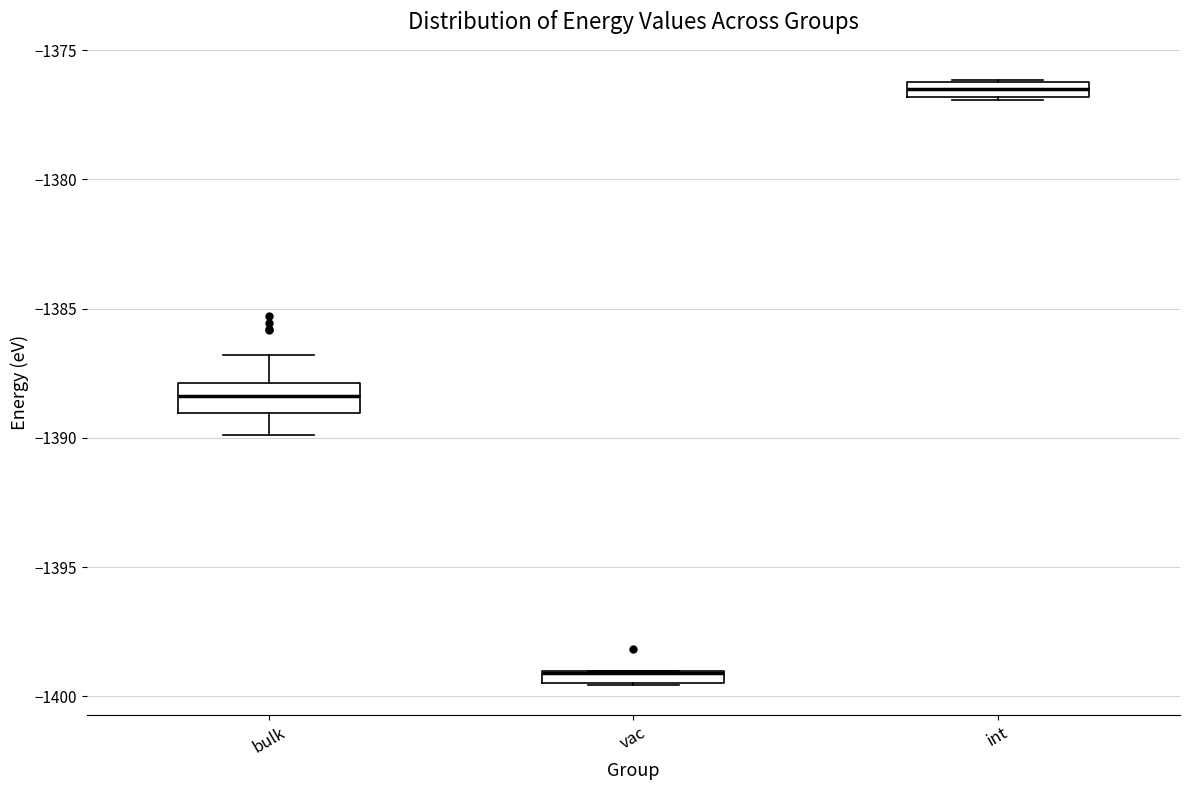

Where is the lower edge of the box for int on the y-axis? The values are not printed on the chart, so give them approximately, as read against the axis.

-1377.0